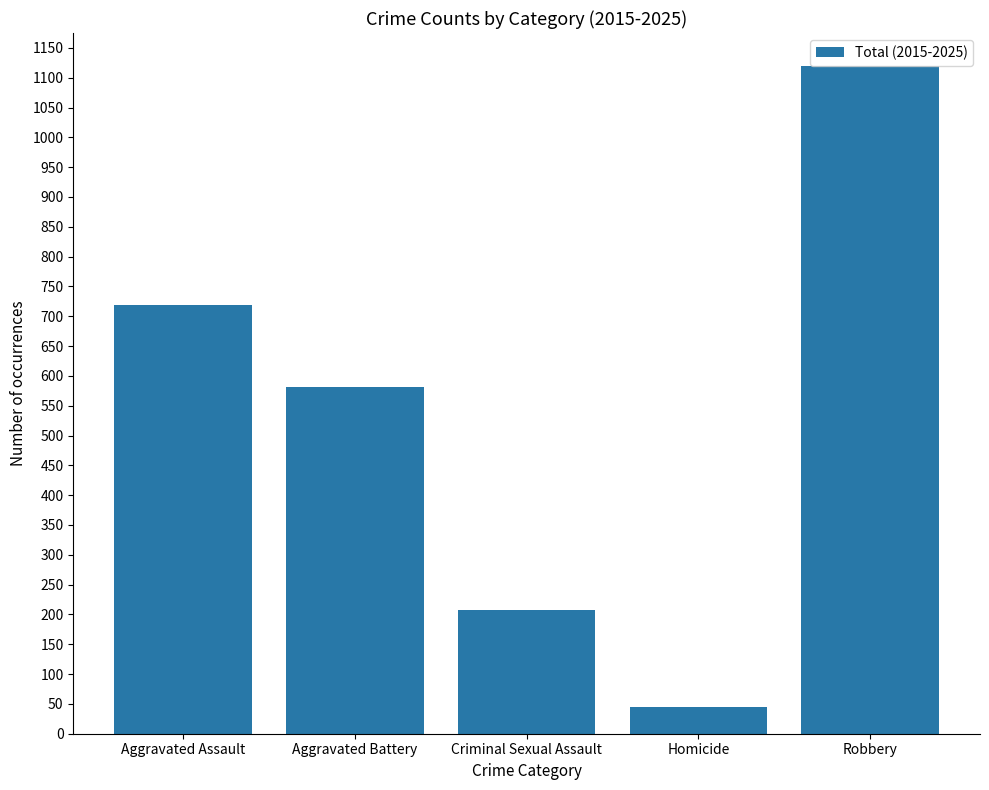

Where is the data nearest to the value 582?

Aggravated Battery